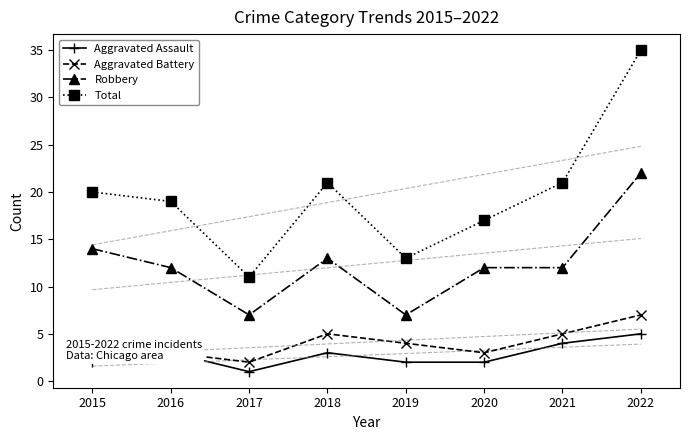

The Total series shows 19 at 2016. True or false?

True